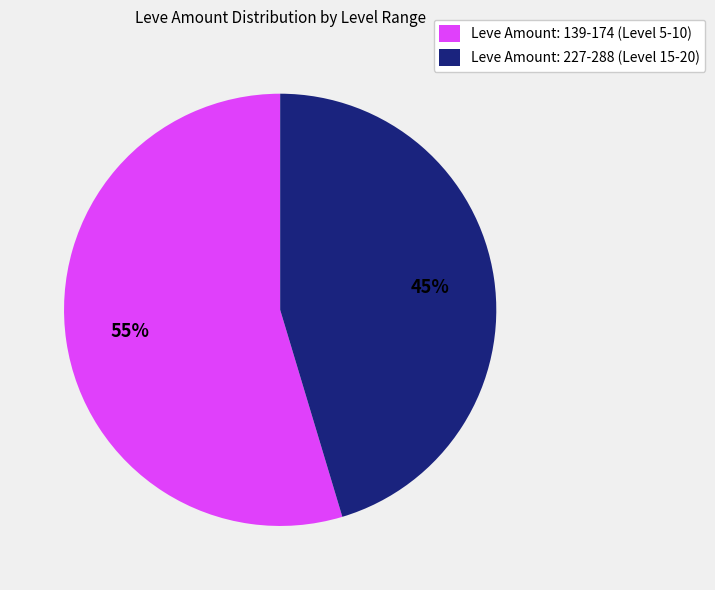

Do Leve Amount: 139-174 (Level 5-10) and Leve Amount: 227-288 (Level 15-20) together represent more than half of the pie?

Yes